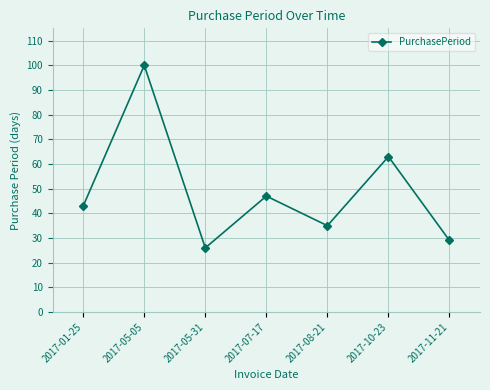

Rank the categories by value from lowest to highest.

2017-05-31, 2017-11-21, 2017-08-21, 2017-01-25, 2017-07-17, 2017-10-23, 2017-05-05